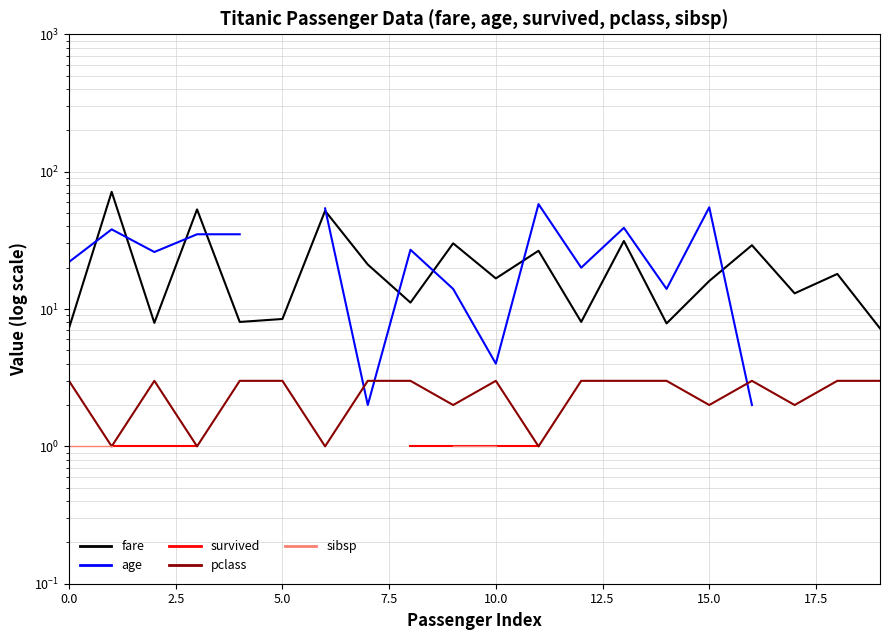

What is the label of the 5th point from the right?

15